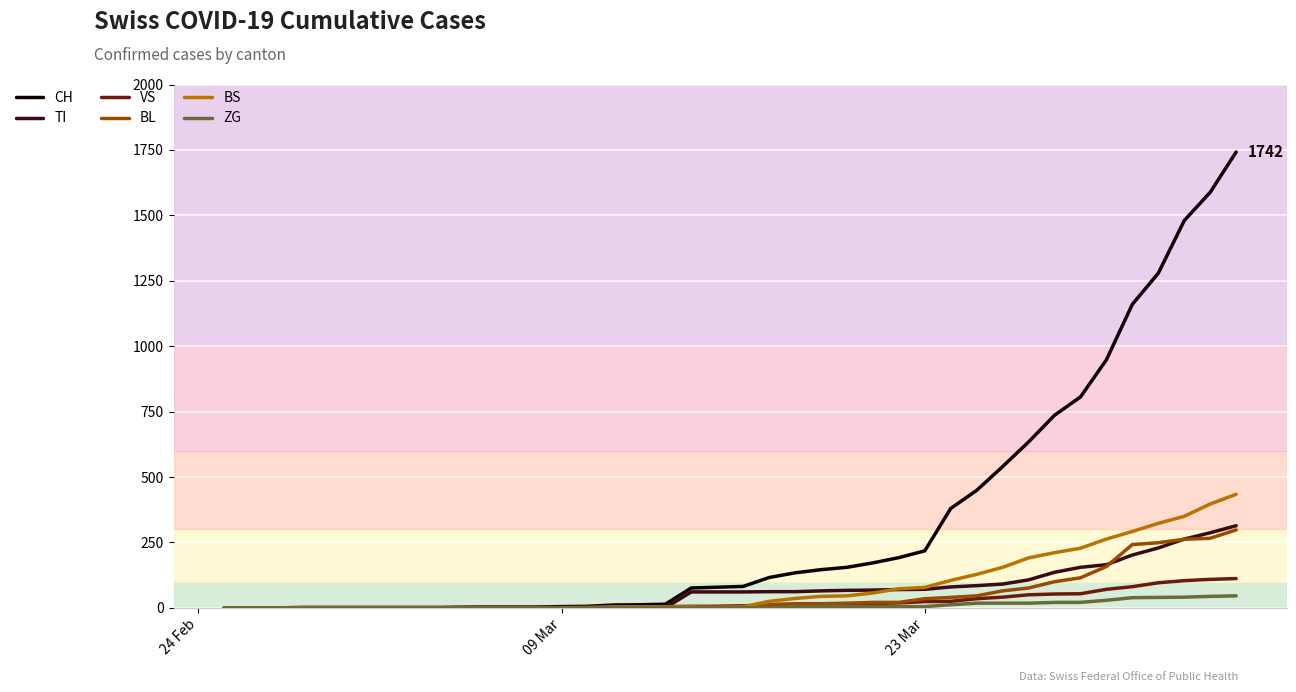

What is the highest value of the TI series?

314